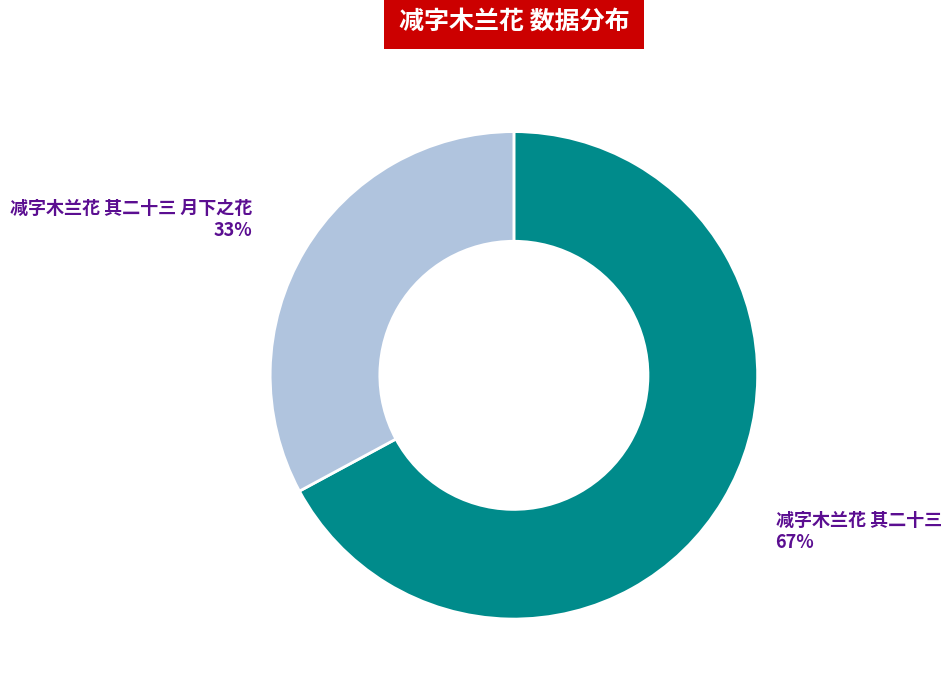

To the nearest percent, what is the difference between the largest and smallest slice percentages?

34%